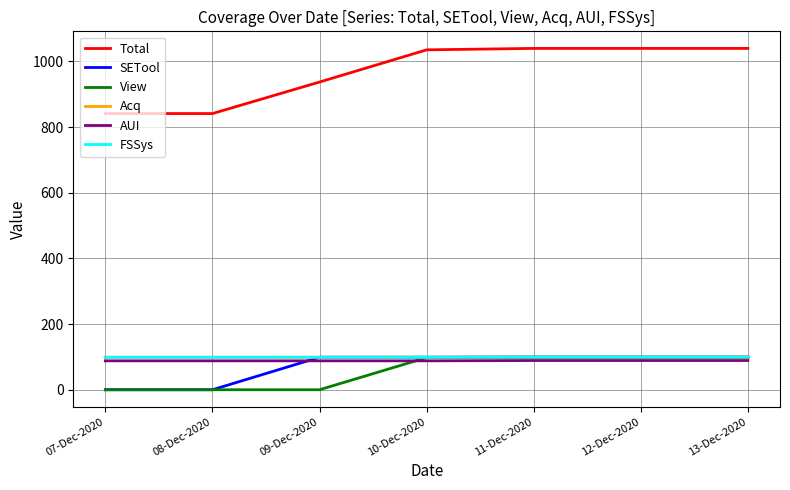

What is the maximum value shown in the chart?

1039.4